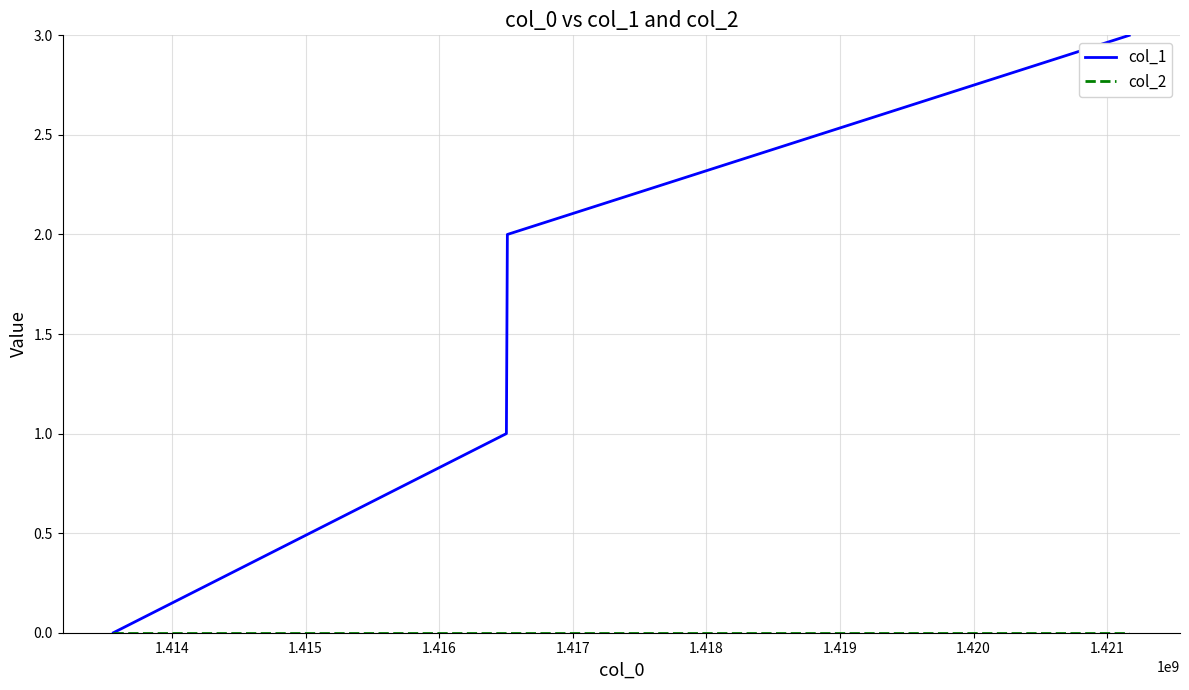

What is the greatest value displayed?

3